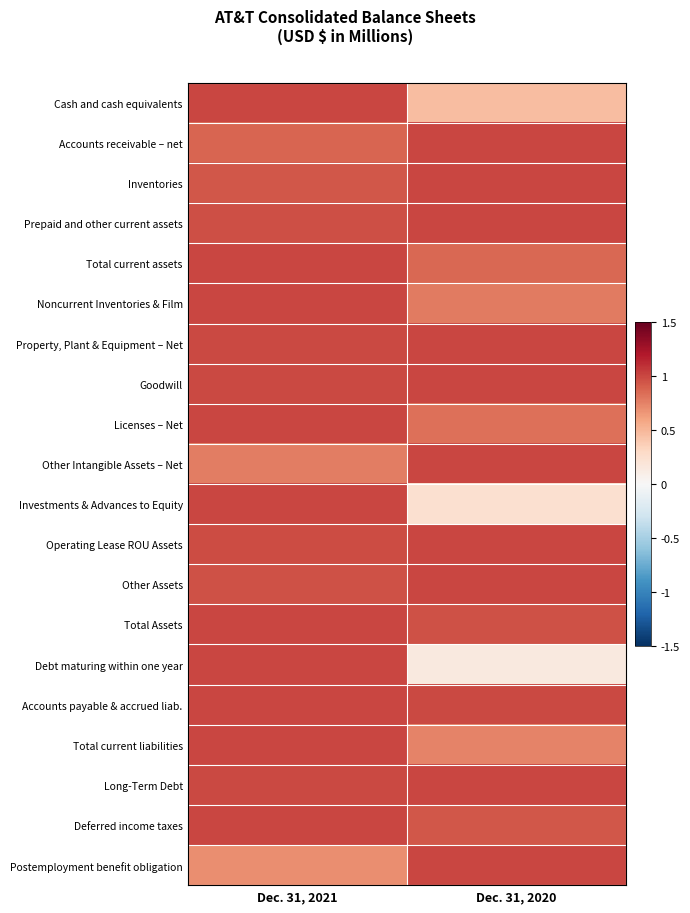

How many categories are shown in the chart?

2